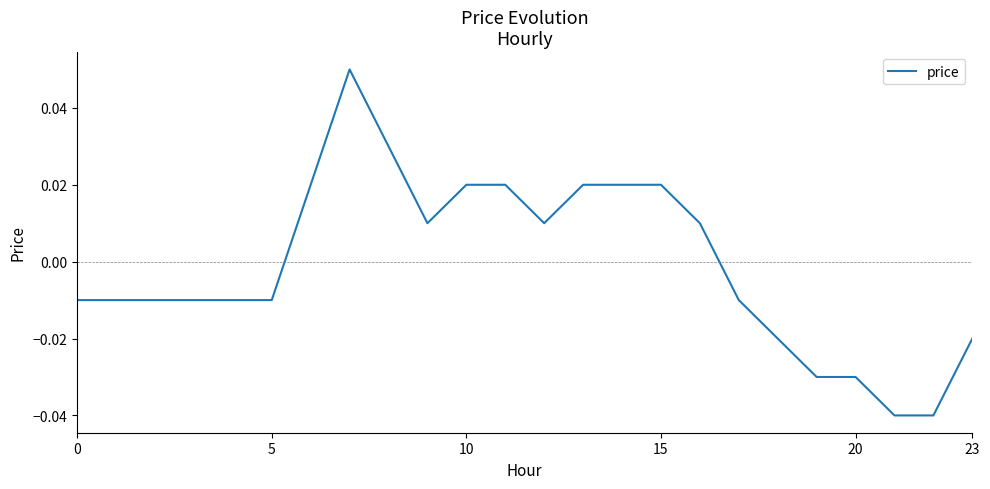

How many points are lower than both their immediate neighbors (excluding endpoints)?

2